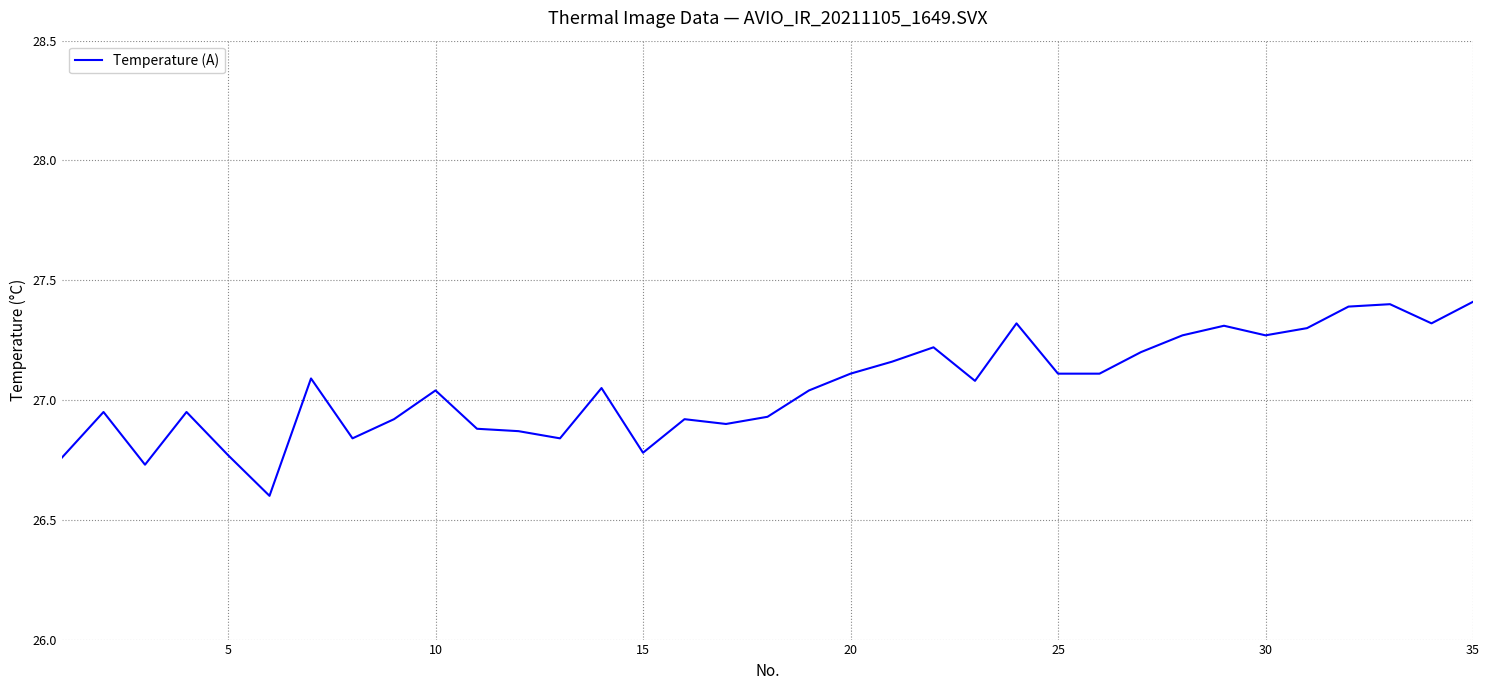

What is the maximum value shown in the chart?

27.4